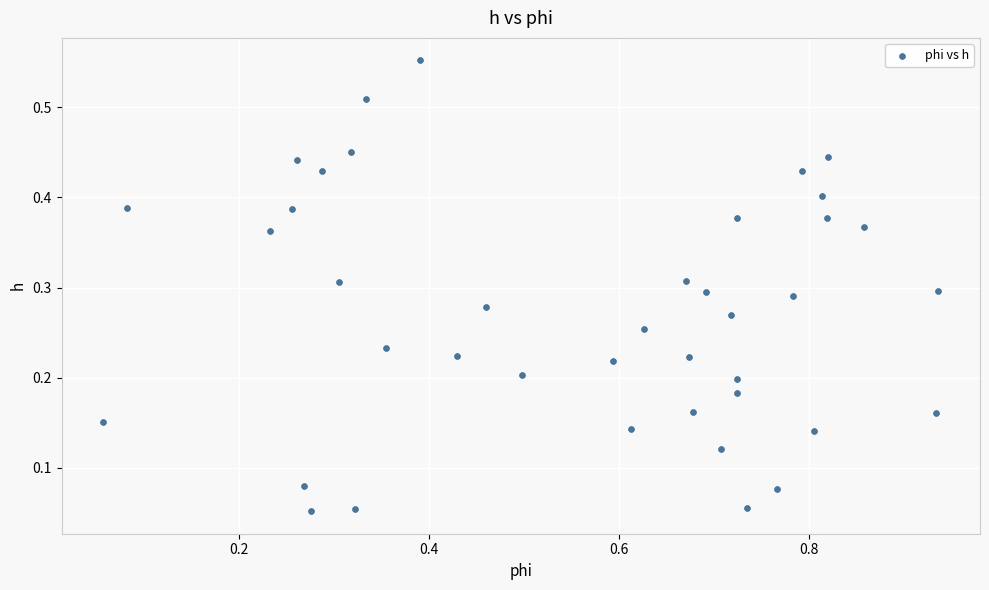

What is the range of X values (max minus min)?

0.9